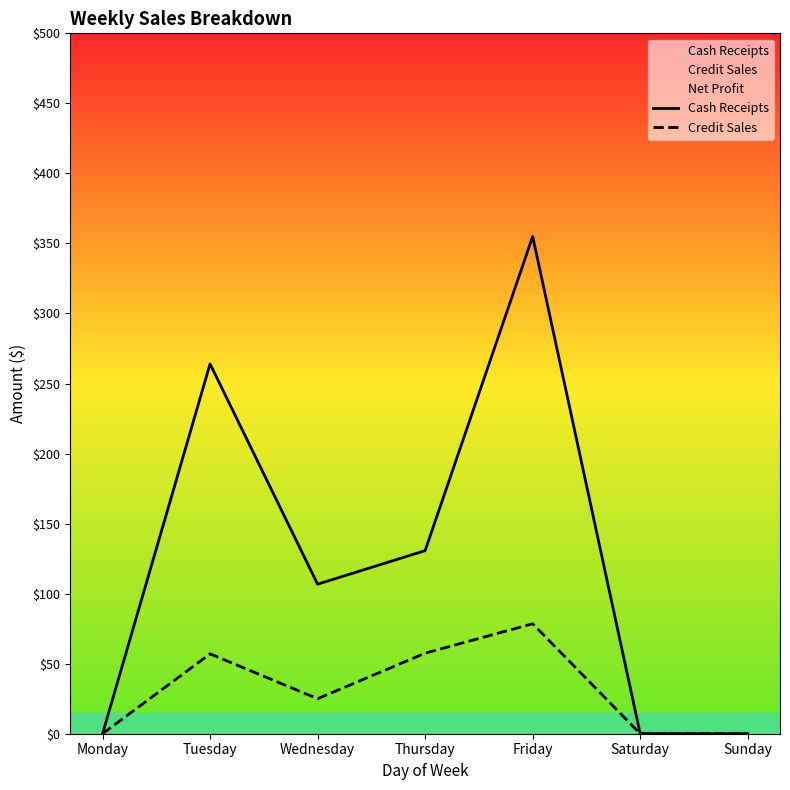

The value of Credit Sales at Sunday is 0.0. True or false?

True